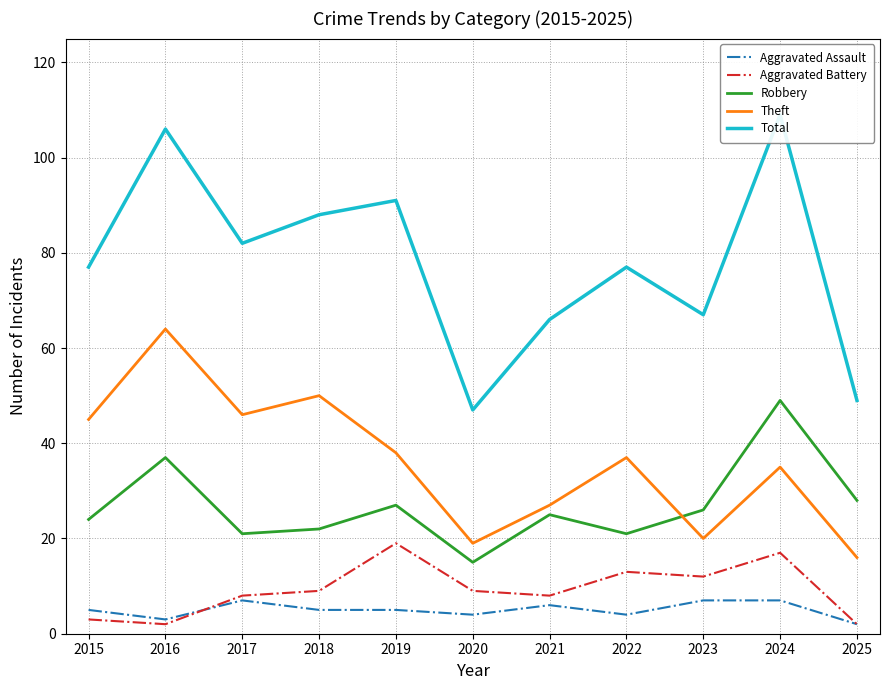

Is this an area chart (filled region under the line)?

No